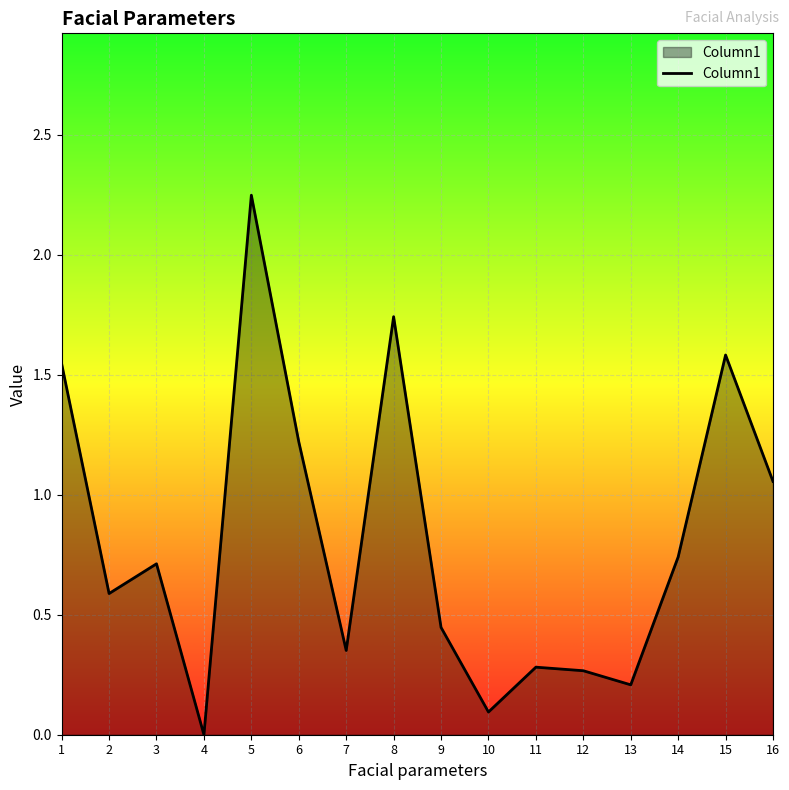

How many lines are shown in the chart?

1